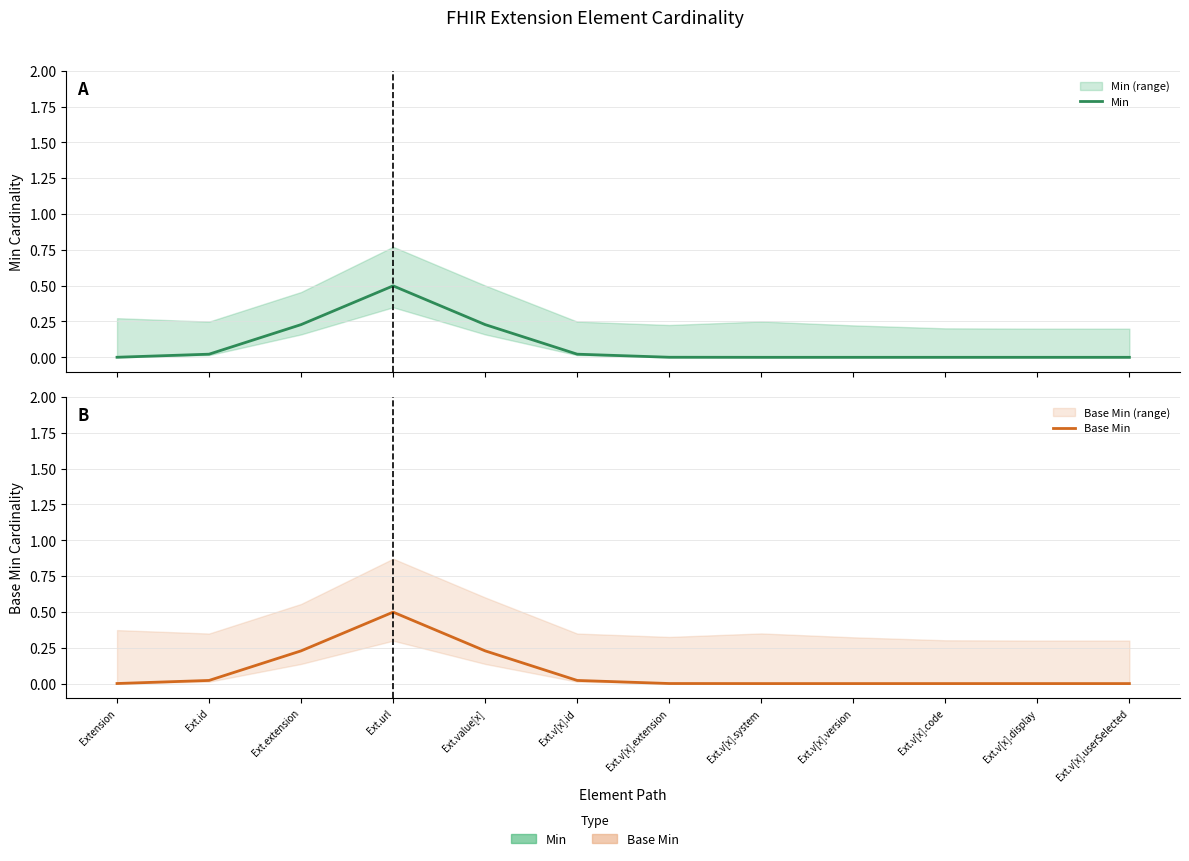

At which label is Base Min closest to 0?

Ext.v[x].system